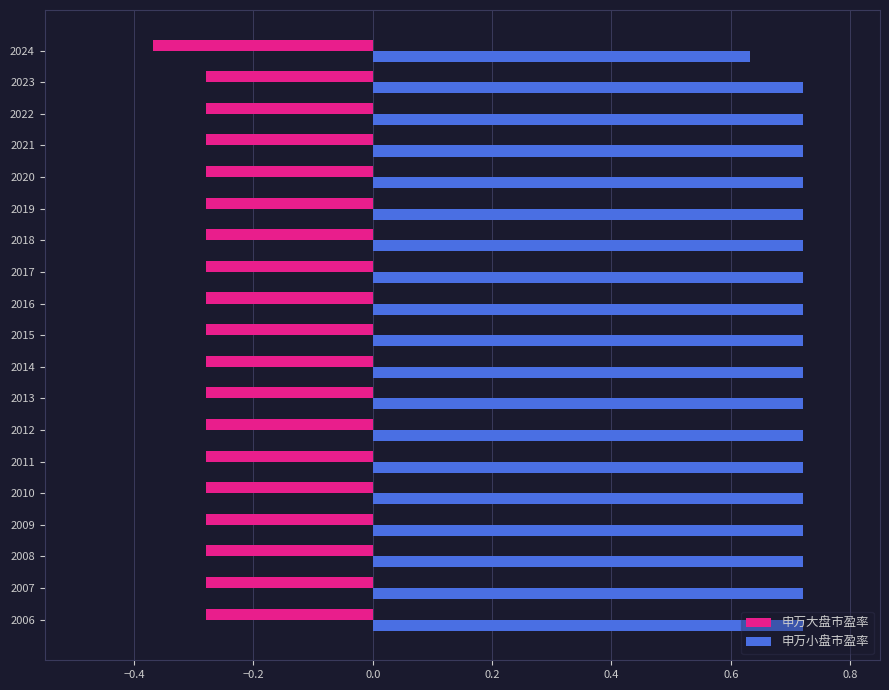

What is the difference between the maximum and minimum values in the 申万大盘市盈率 series?

0.1